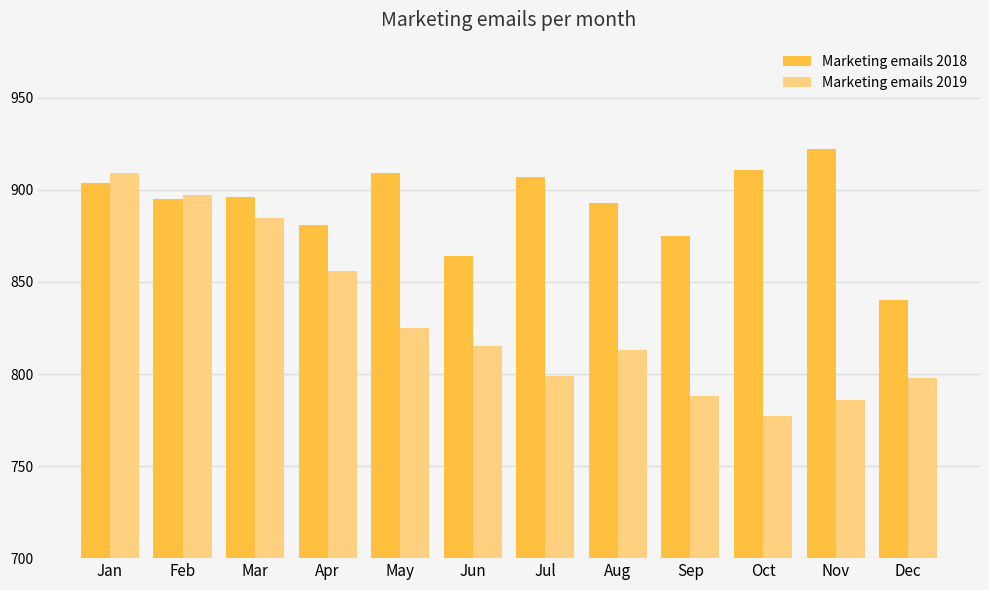

How many groups of bars are there?

12